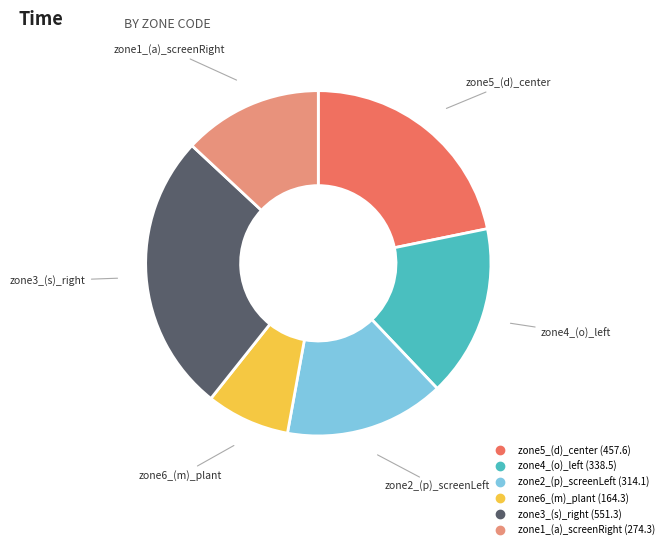

Does any single category account for the majority?

No